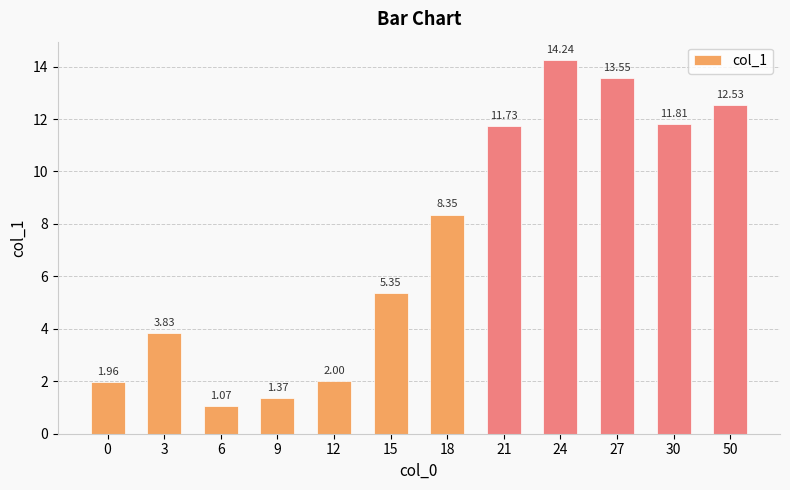

What is the sum of the values at 3 and 21?

15.6